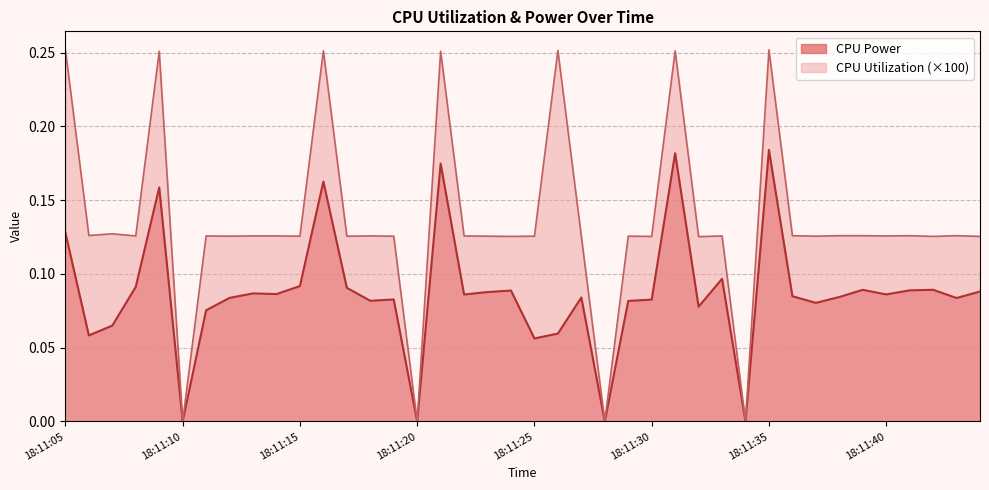

At which label does CPU Utilization reach its minimum?

18:11:10